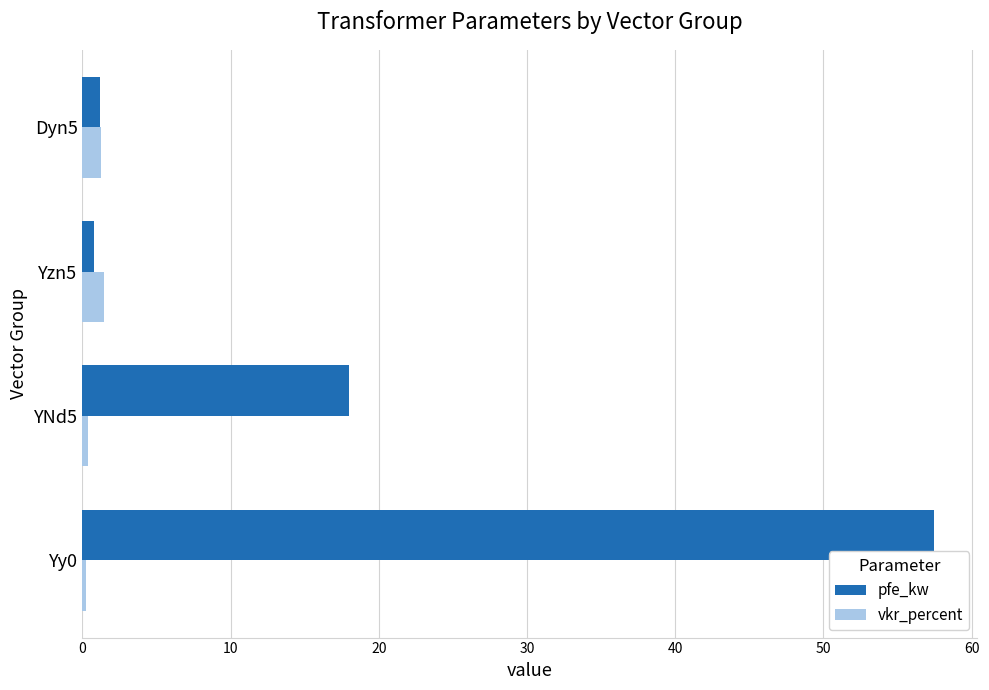

What is the average value of the vkr_percent series?

0.8